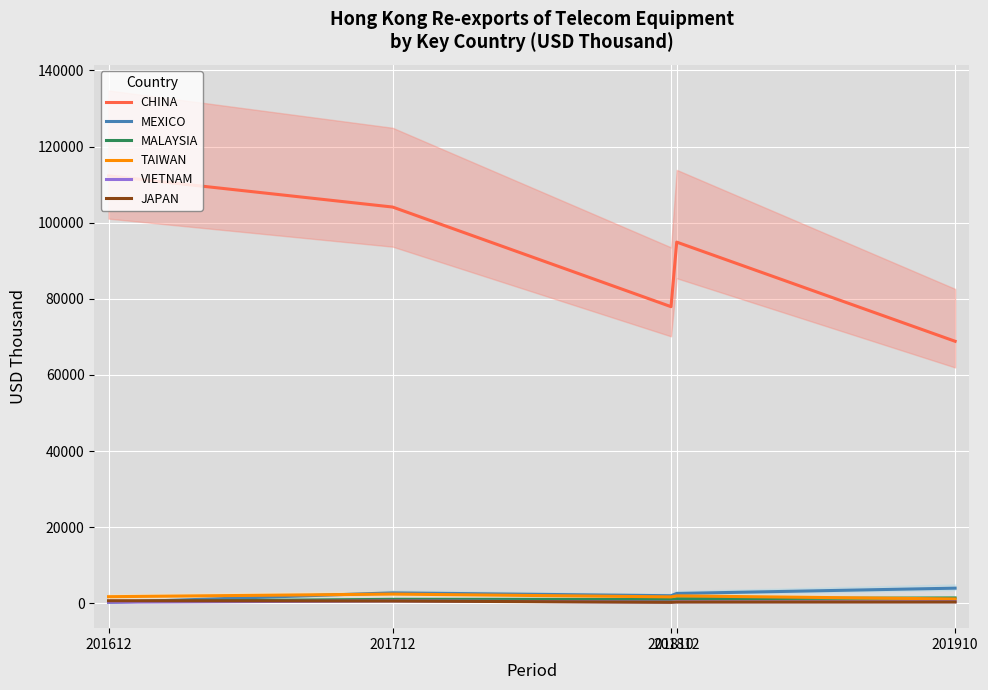

What is the lowest value of the JAPAN series?

261.1